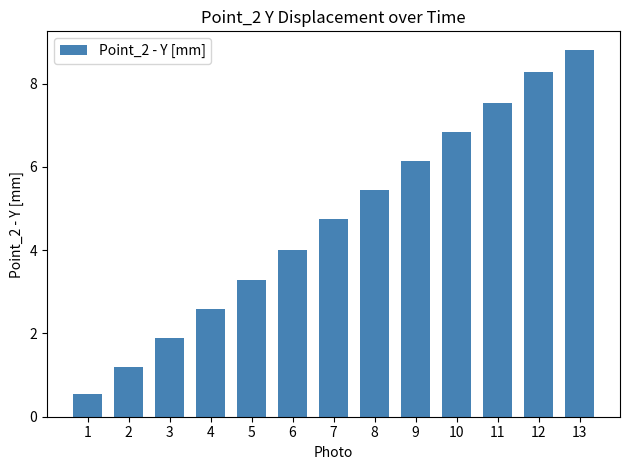

Reading right to left, transcribe all the data shown in this chart.

13=8.8	12=8.3	11=7.5	10=6.8	9=6.1	8=5.4	7=4.7	6=4.0	5=3.3	4=2.6	3=1.9	2=1.2	1=0.5